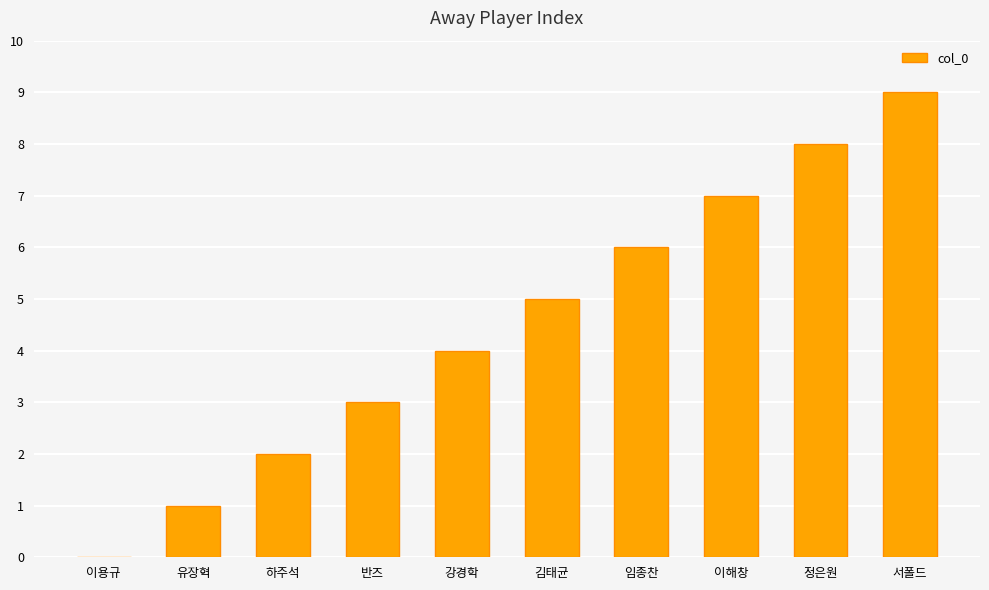

What is the greatest value displayed?

9